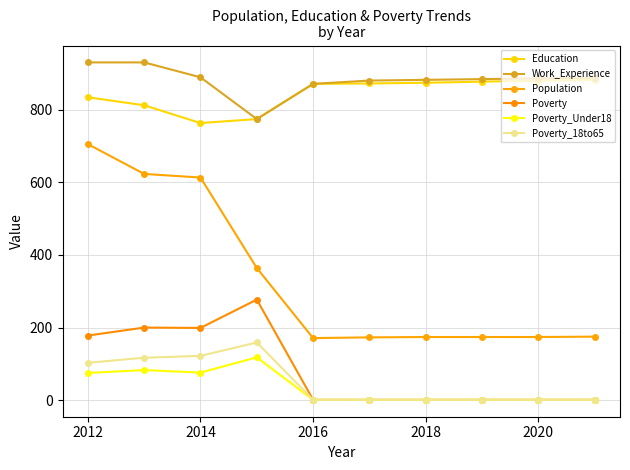

Which series has the largest range (max minus min)?

Population